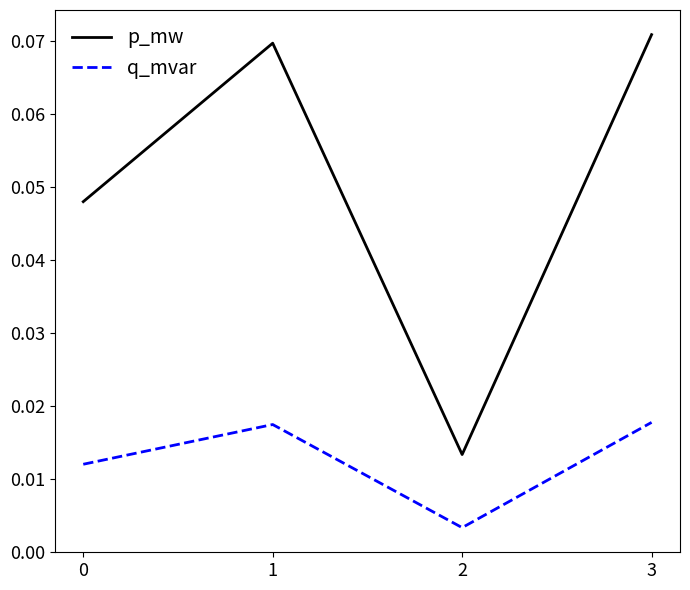

True or false: p_mw and q_mvar intersect in this chart.

False